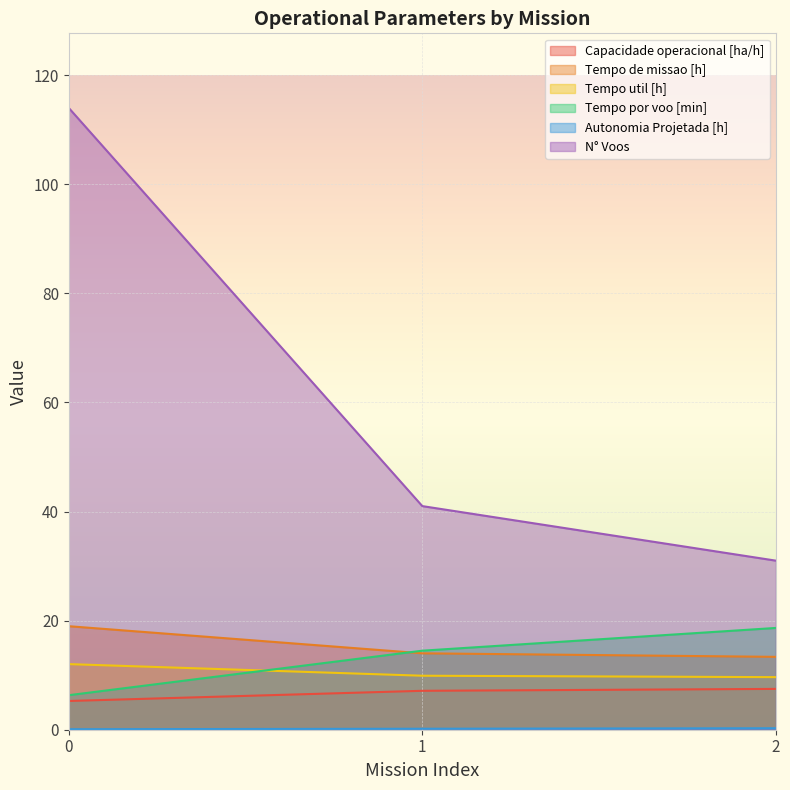

Which series changed the most between 0 and 2?

N° Voos